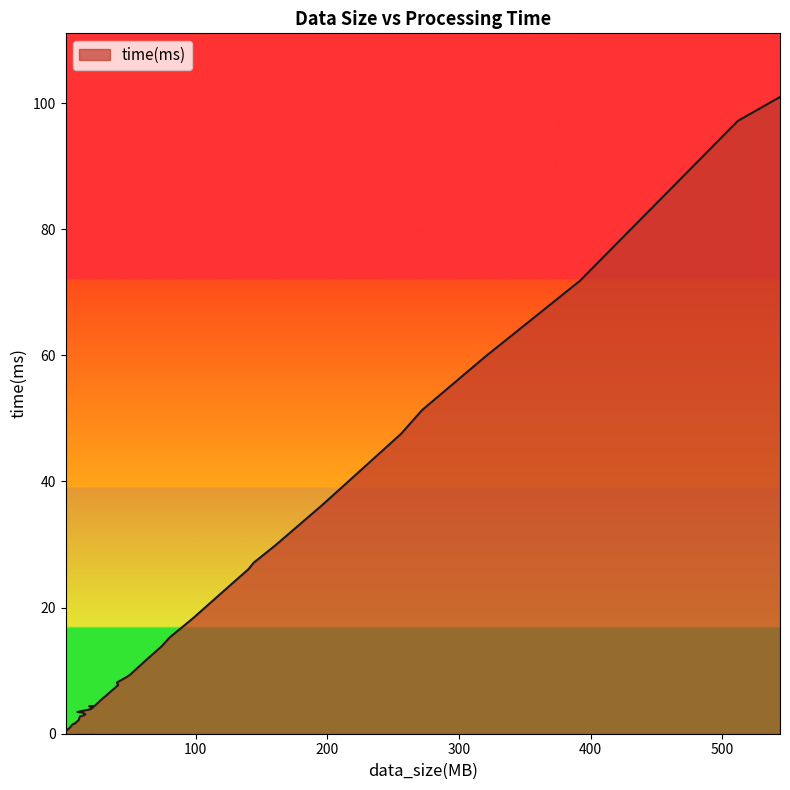

Rank the categories by value from highest to lowest.

544, 512, 392, 320, 272, 256, 196, 160, 144, 140, 128, 98, 80, 74, 64, 50, 48, 40, 41, 32, 28, 24, 23, 19, 22, 20, 10, 14, 16, 15, 12, 11, 9, 8, 7, 6, 4, 3, 2, 1